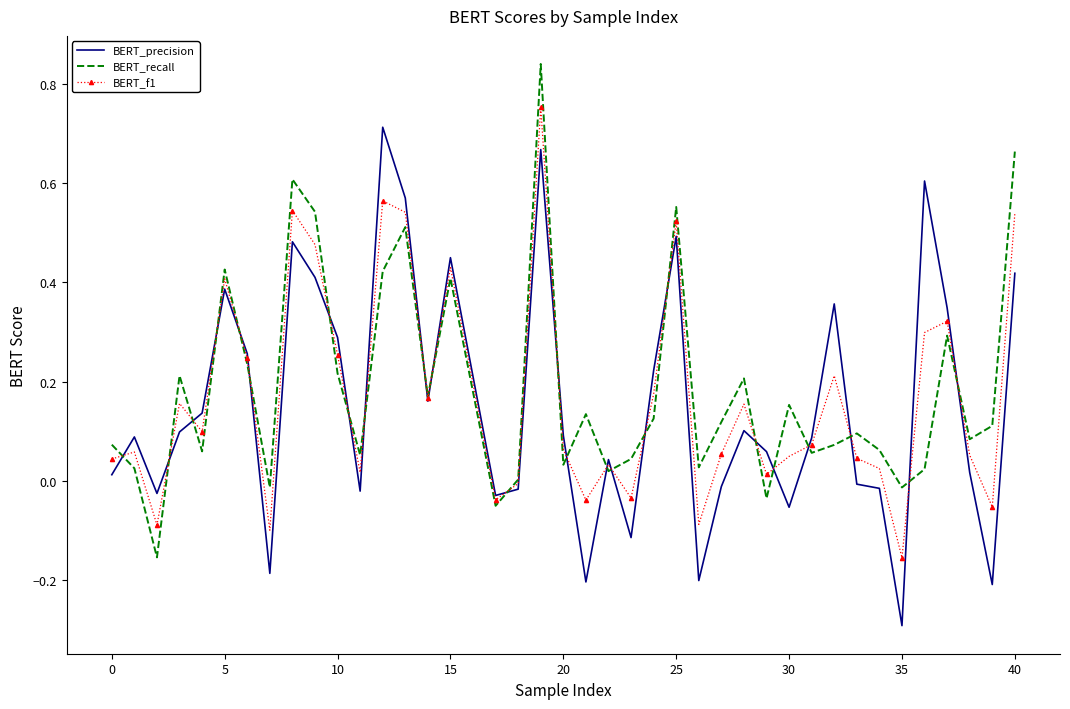

True or false: BERT_f1 and BERT_precision cross at least once.

True